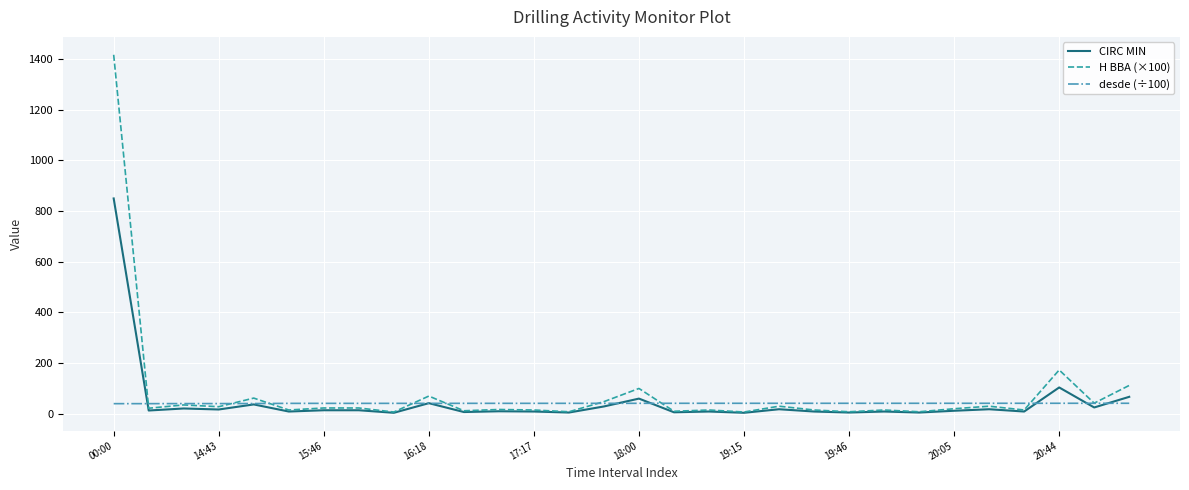

Count the number of data series in this chart.

3